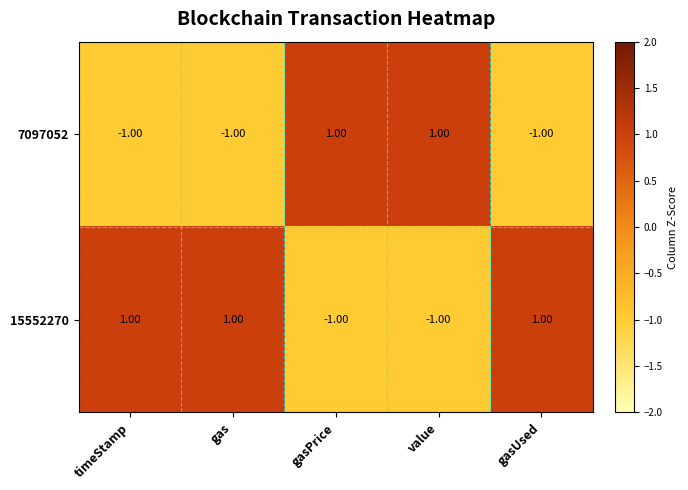

Rank the series at timeStamp from highest to lowest value.

15552270, 7097052